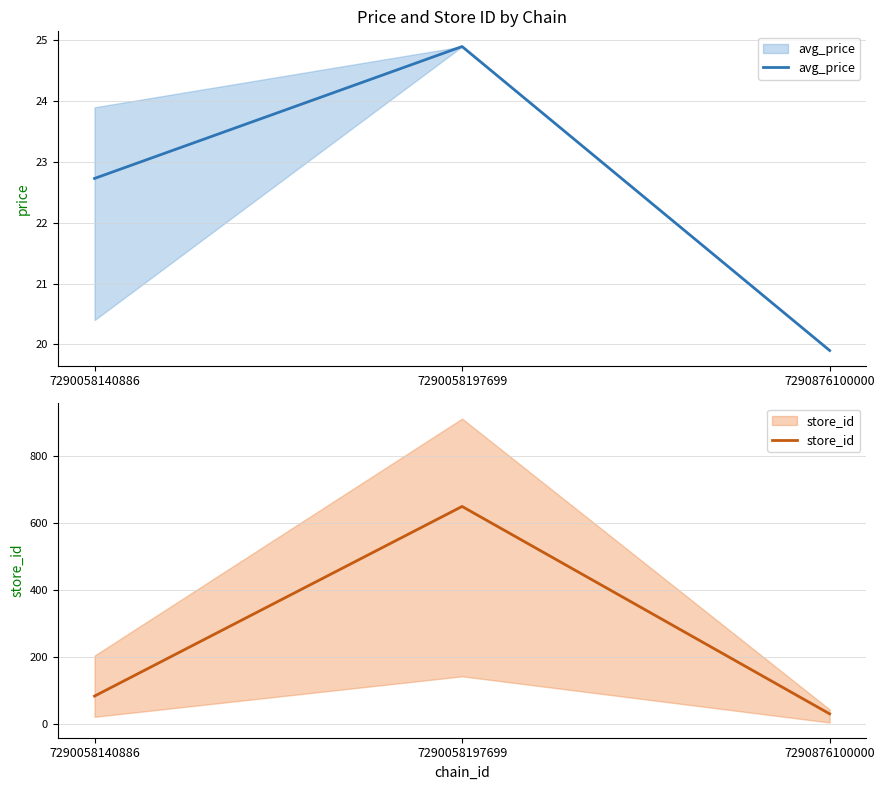

Which category has the lowest value in the avg_price series?

7290876100000